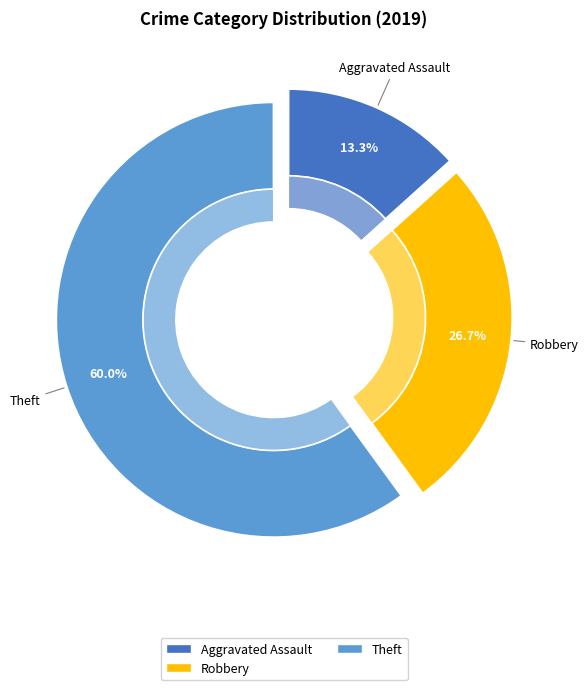

Does any single category account for the majority?

Yes